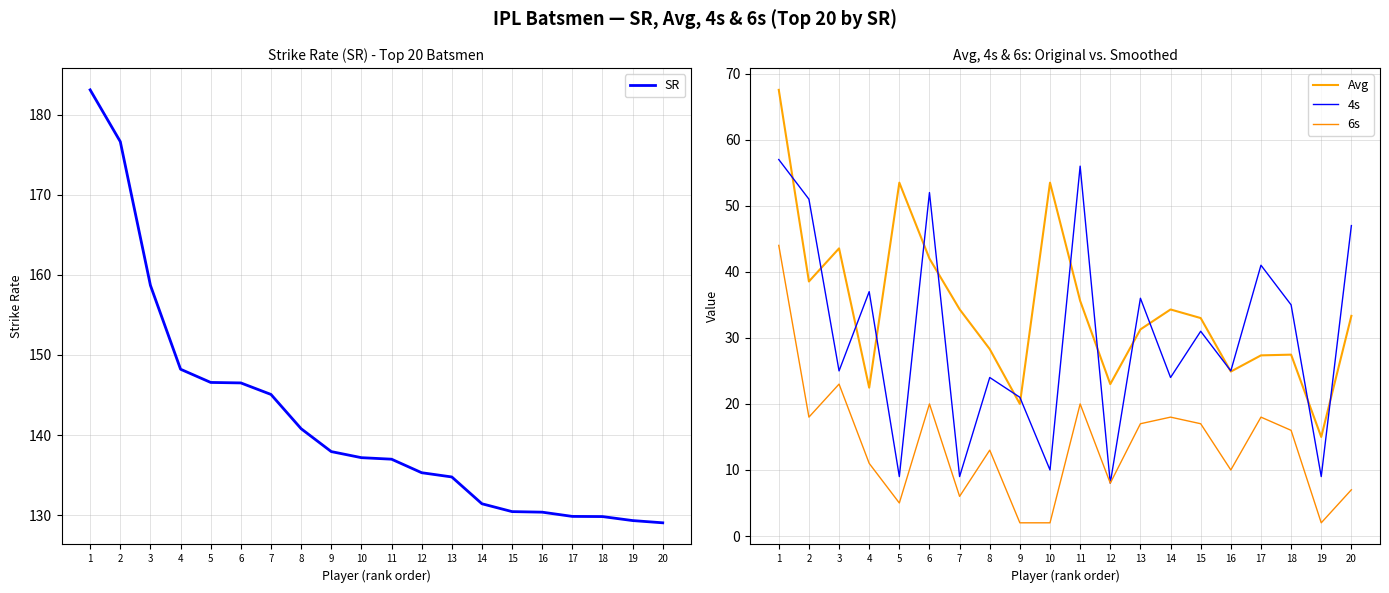

What is the spread (max minus min) of values at 13?

117.8